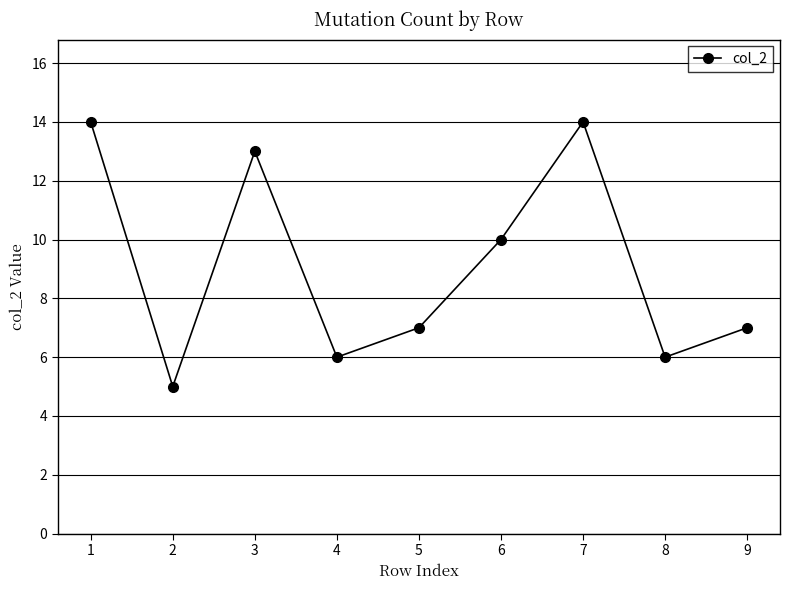

Between 4 and 7, which is larger?

7